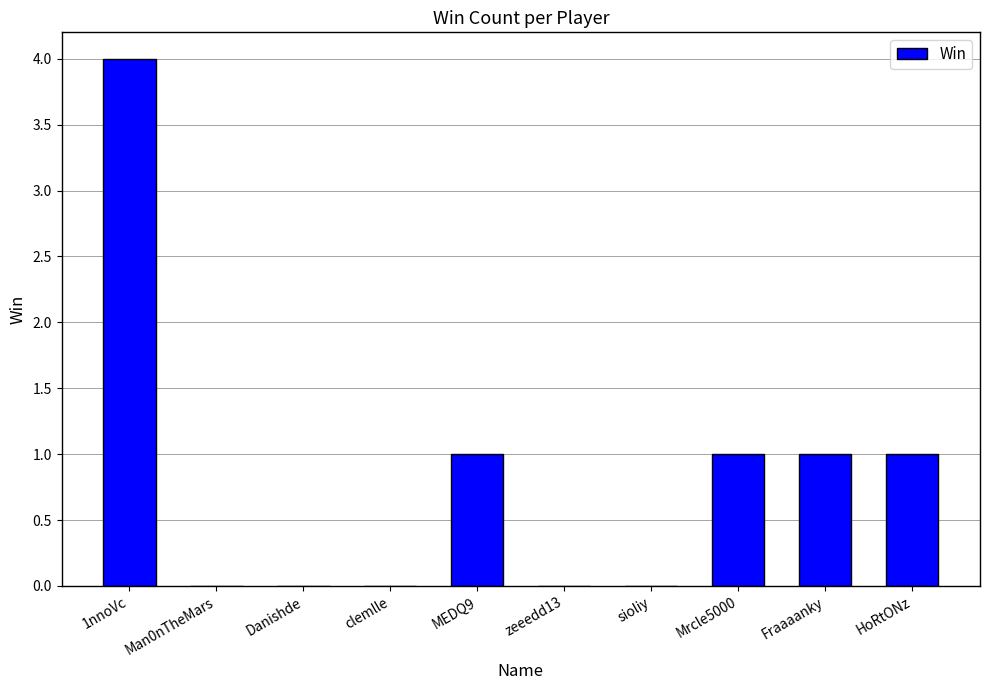

At which category does the chart reach its peak across all series?

1nnoVc